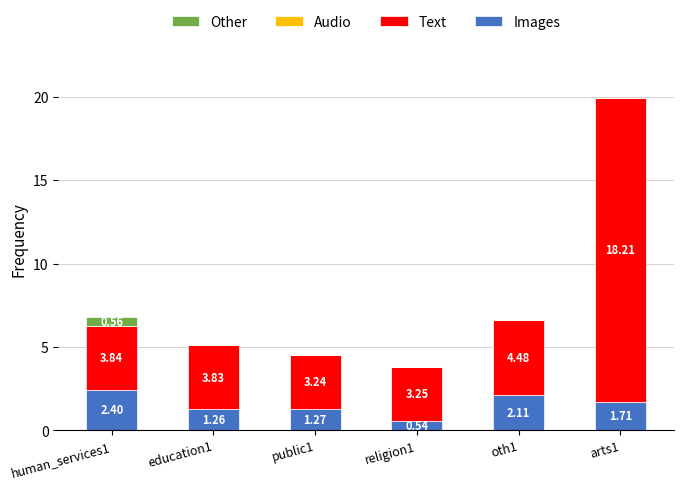

At which category is the sum across all series the highest?

arts1